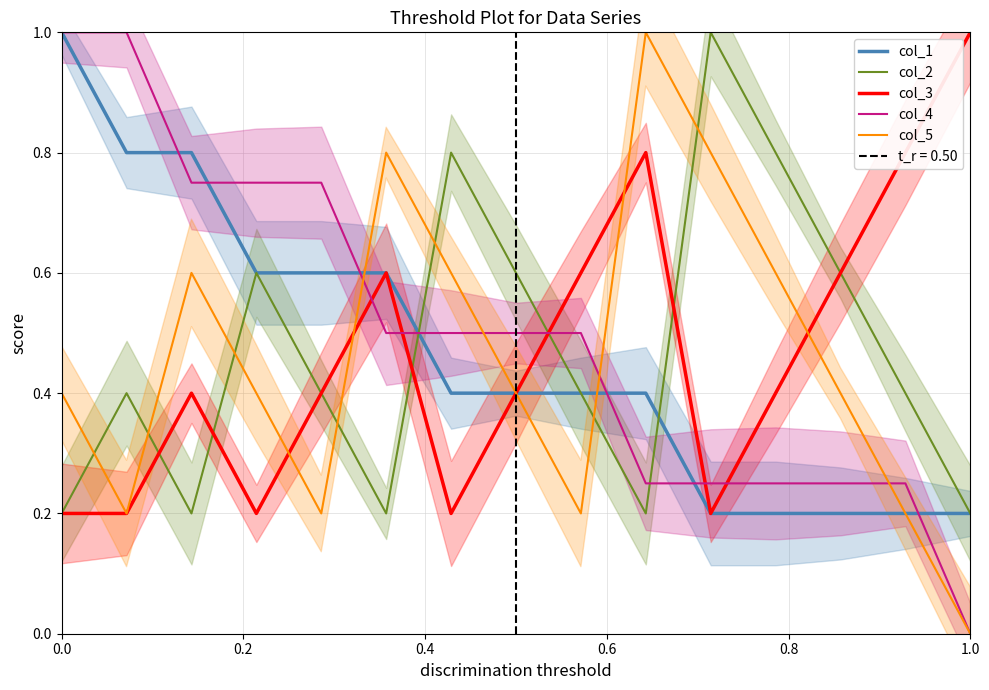

How many col_1 values are between 0 and 1?

15